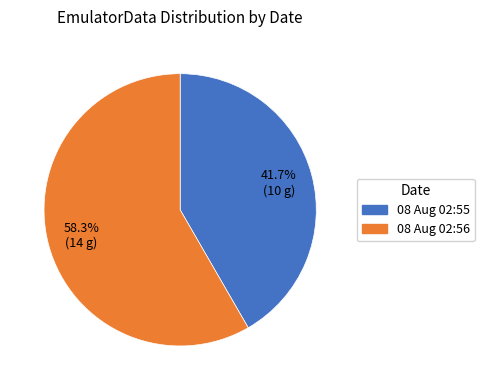

Is there a majority slice in this chart?

Yes